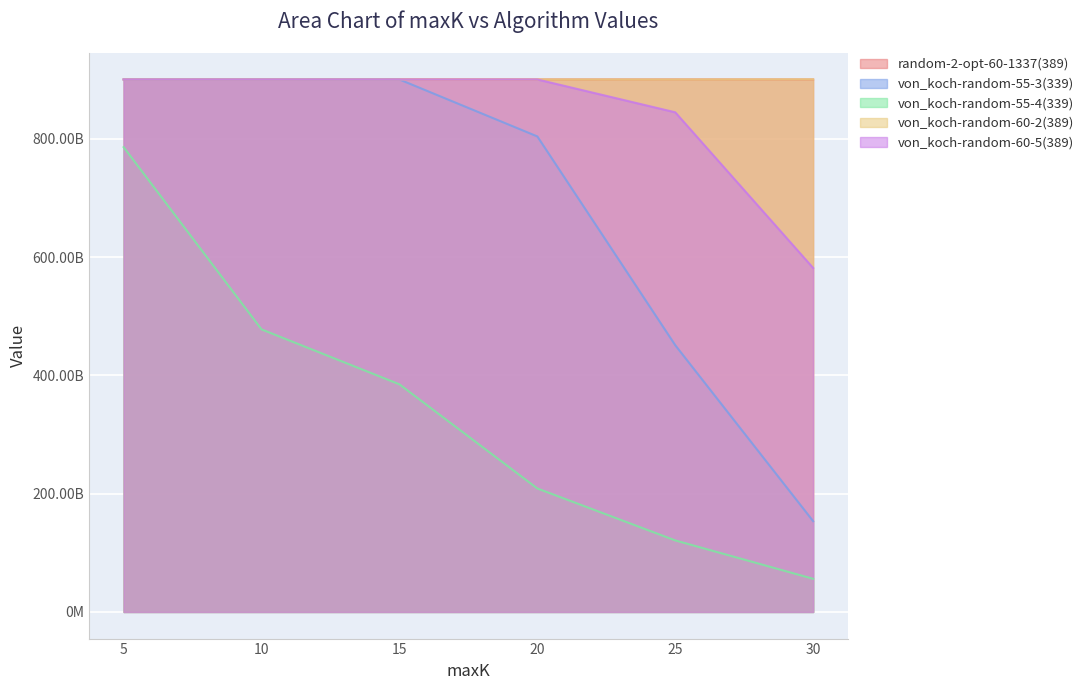

What is the maximum value shown in the chart?

900466664288